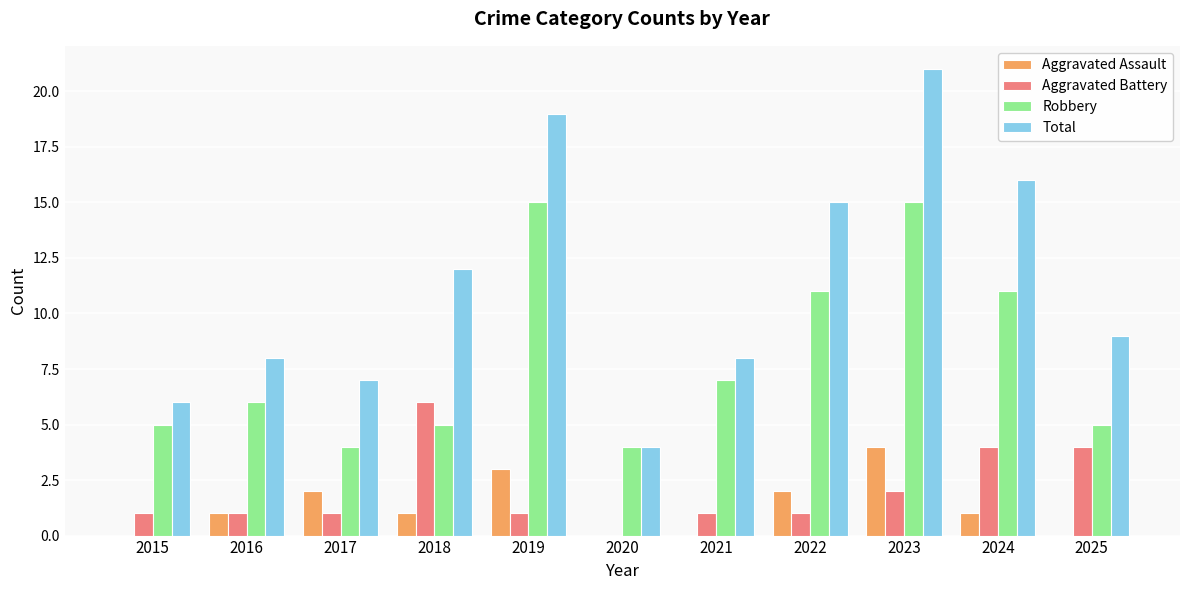

Reading left to right, what are all the values shown in this chart?

Aggravated Assault: 0	1	2	1	3	0	0	2	4	1	0
Aggravated Battery: 1	1	1	6	1	0	1	1	2	4	4
Robbery: 5	6	4	5	15	4	7	11	15	11	5
Total: 6	8	7	12	19	4	8	15	21	16	9